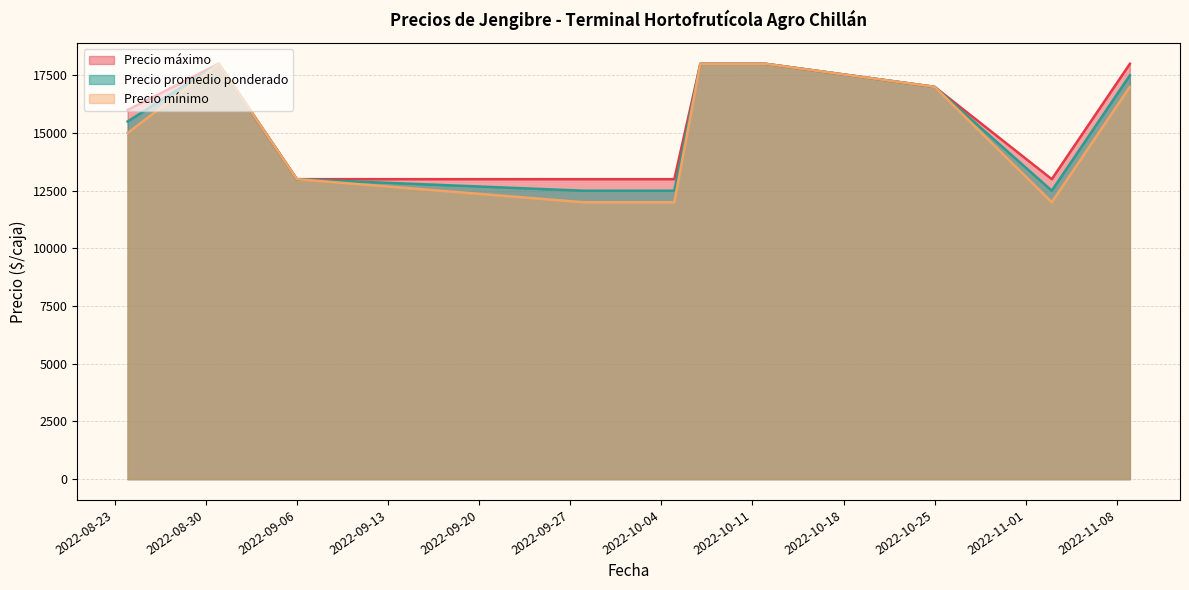

What is the highest value of the Precio promedio ponderado series?

18000